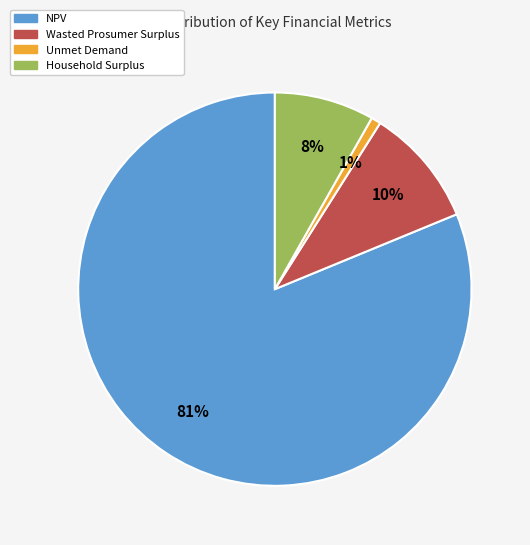

What is the largest slice in the pie chart?

NPV